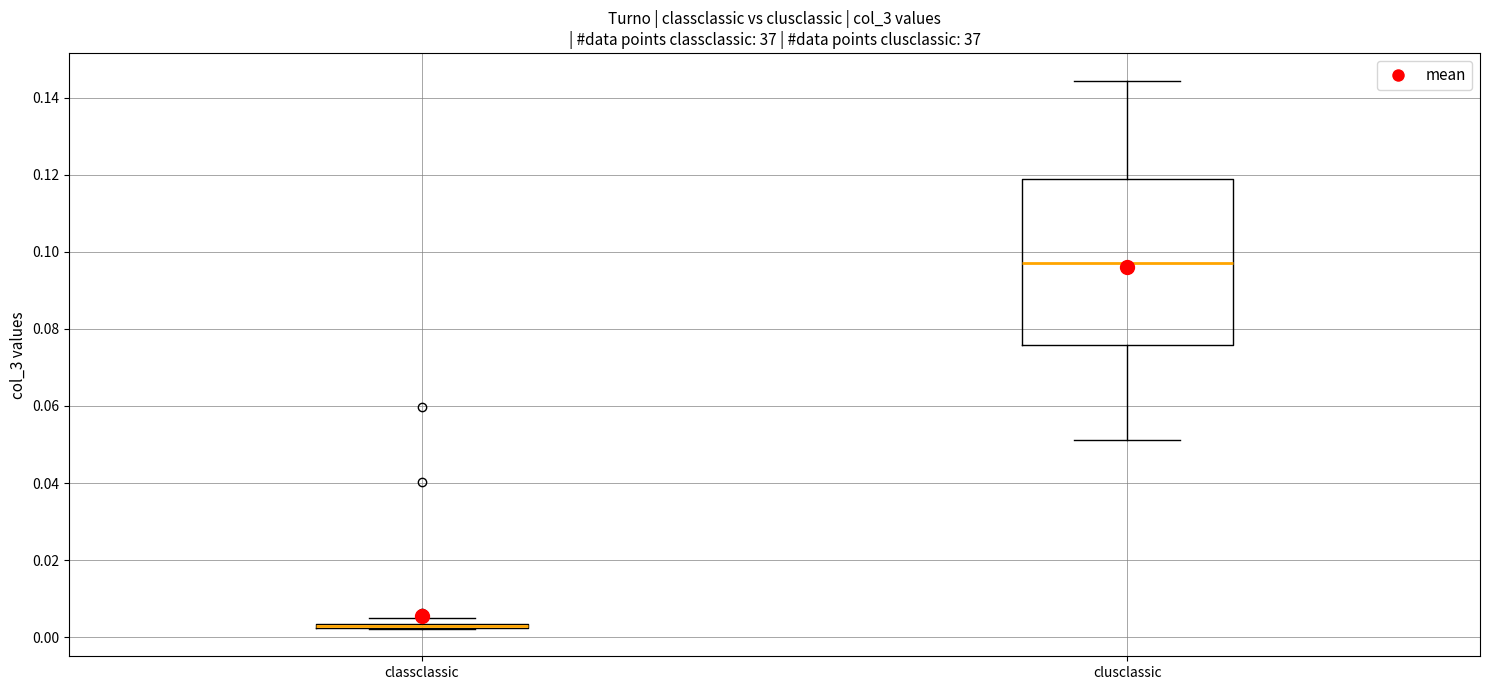

Where is the lower edge of the box for clusclassic on the y-axis? The values are not printed on the chart, so give them approximately, as read against the axis.

0.076